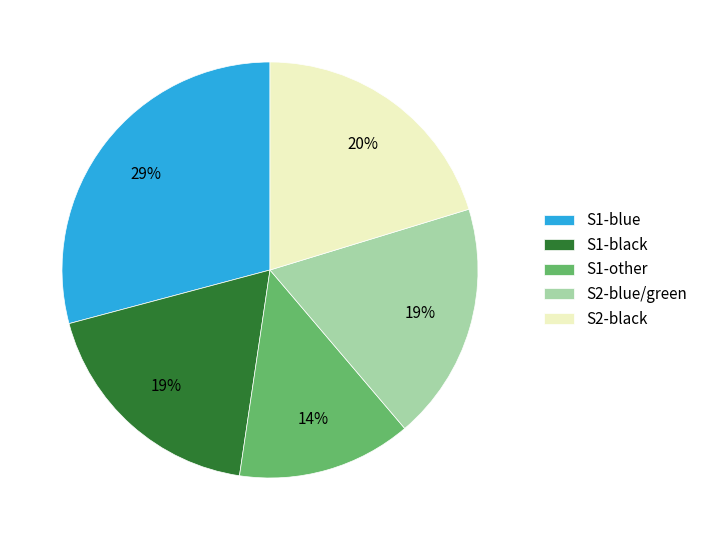

To the nearest percent, what portion does S2-blue/green represent?

19%